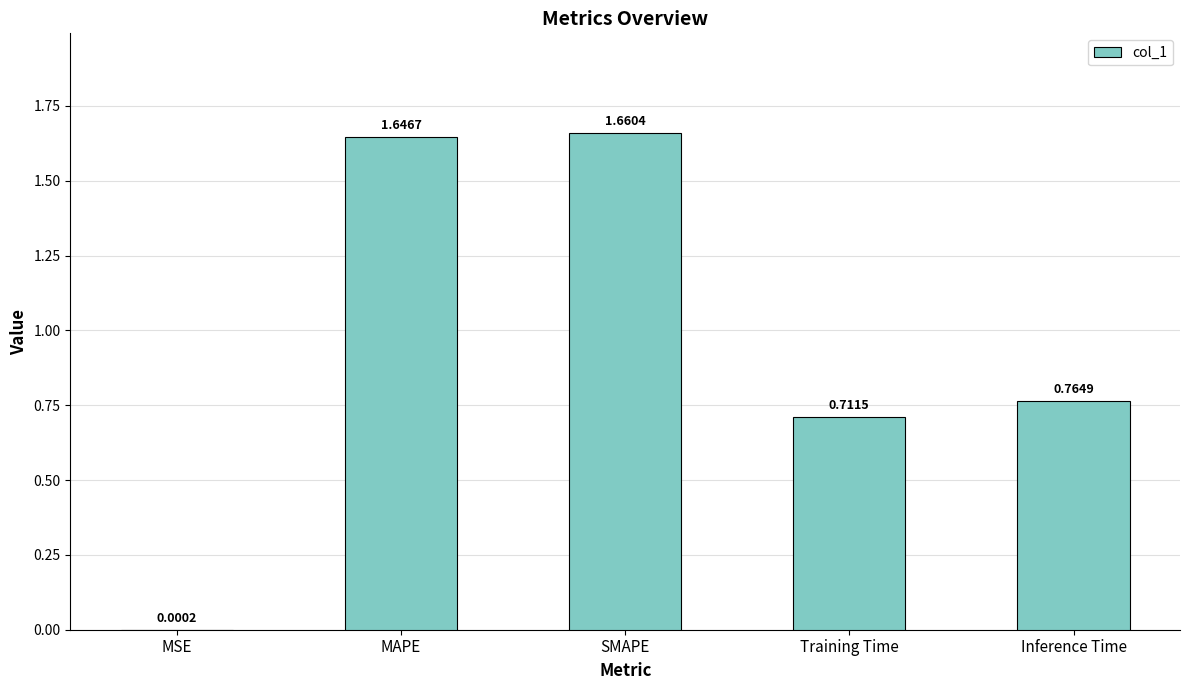

Which has a higher value, Training Time or MAPE?

MAPE